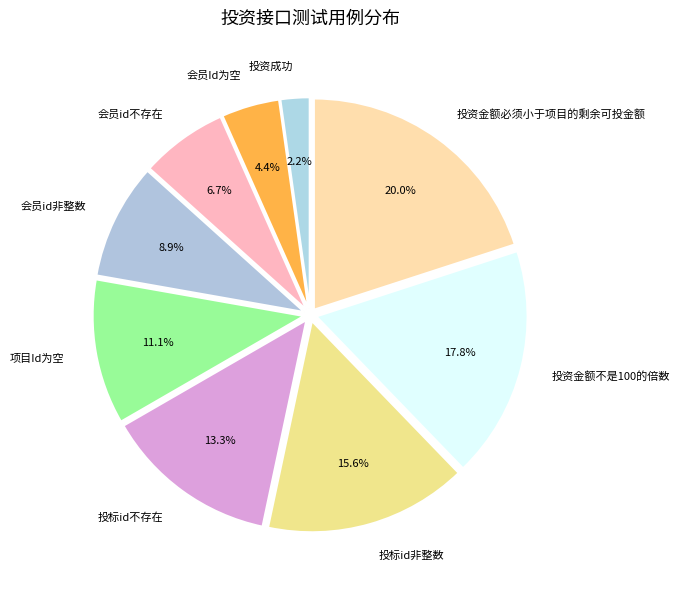

What percentage is the 会员id非整数 slice, to the nearest percent?

9%